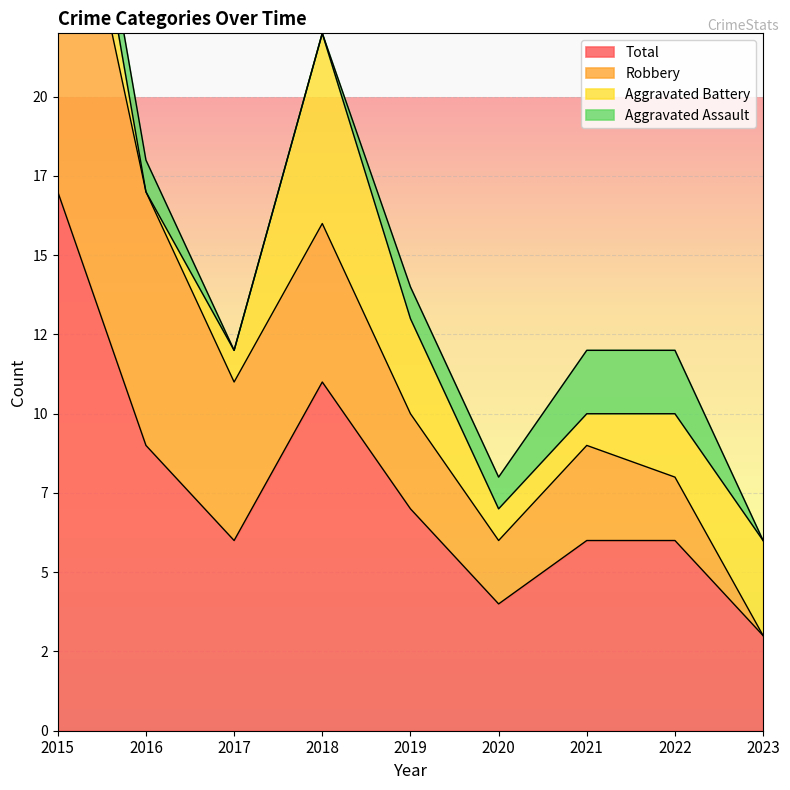

List the series in order of their overall mean, highest first.

Total, Robbery, Aggravated Battery, Aggravated Assault